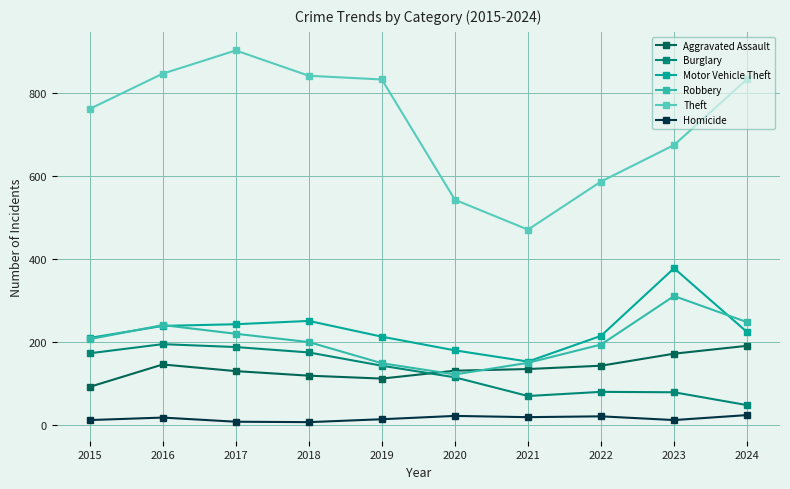

At which label is Burglary closest to 121?

2020